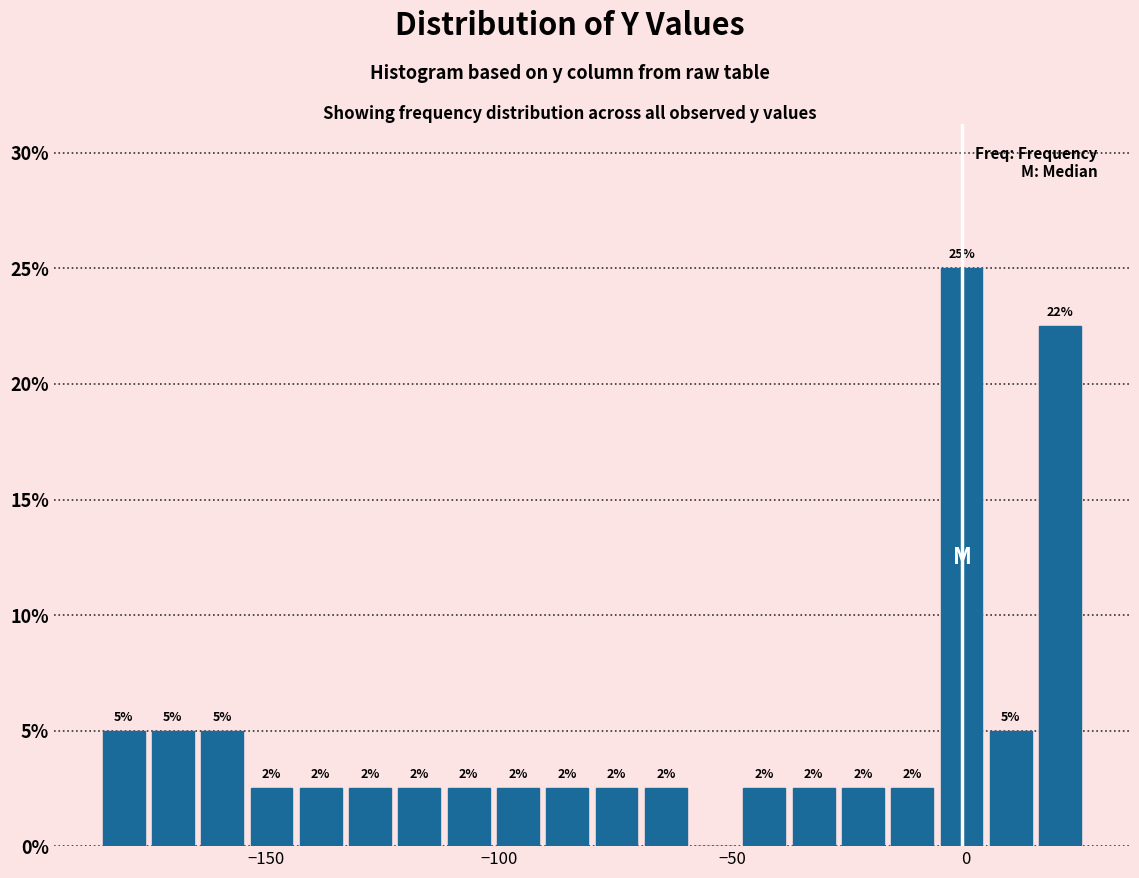

Read against the x-axis, roughly where is the centre of the tallest bar?

0